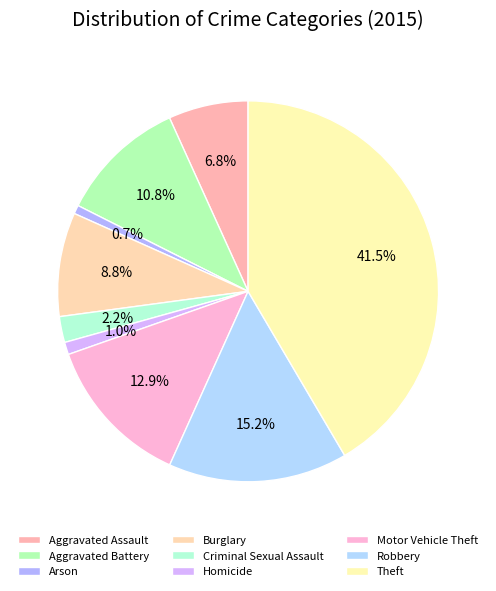

Do Arson and Homicide together represent more than half of the pie?

No